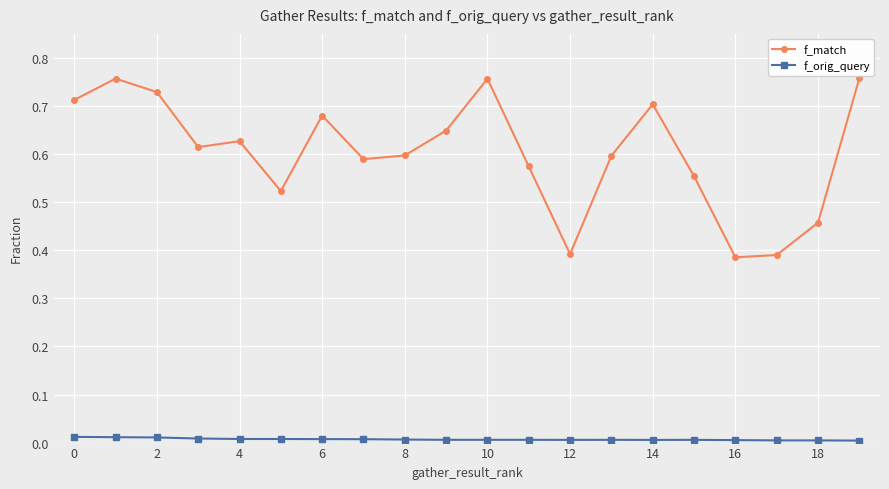

True or false: f_orig_query and f_match intersect in this chart.

False